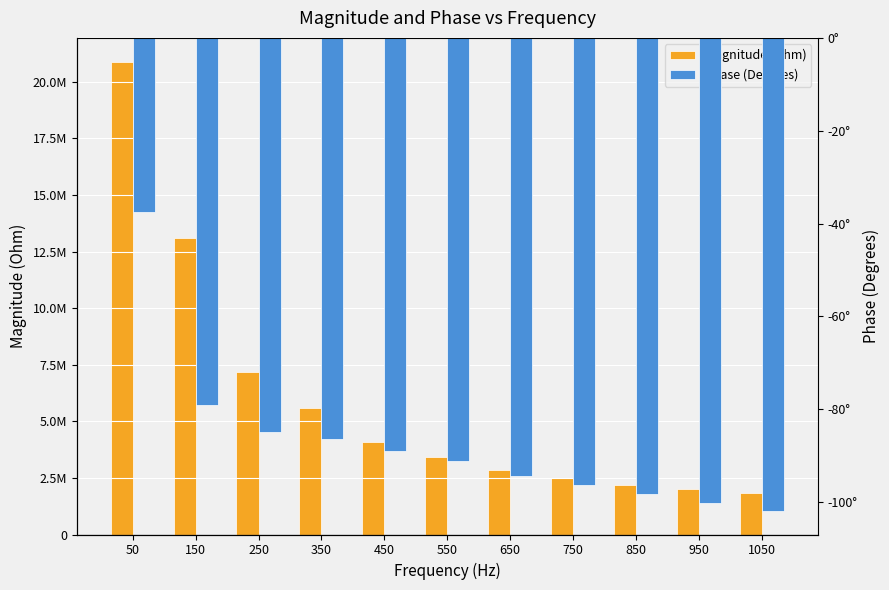

Are the bars horizontal?

No